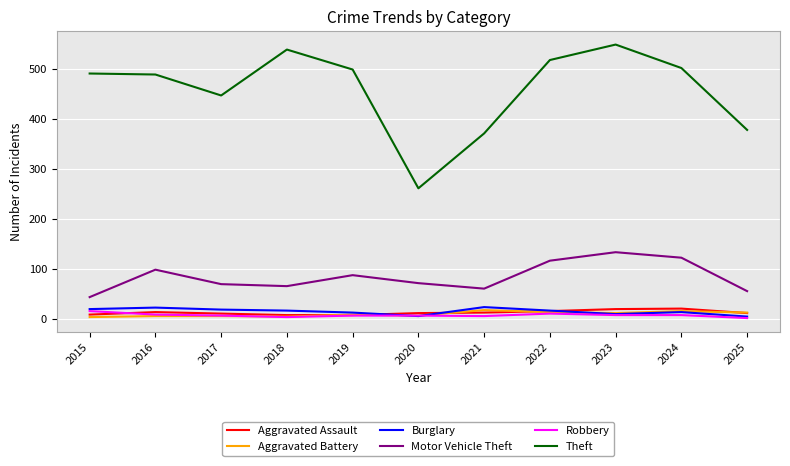

What is the greatest value displayed?

549